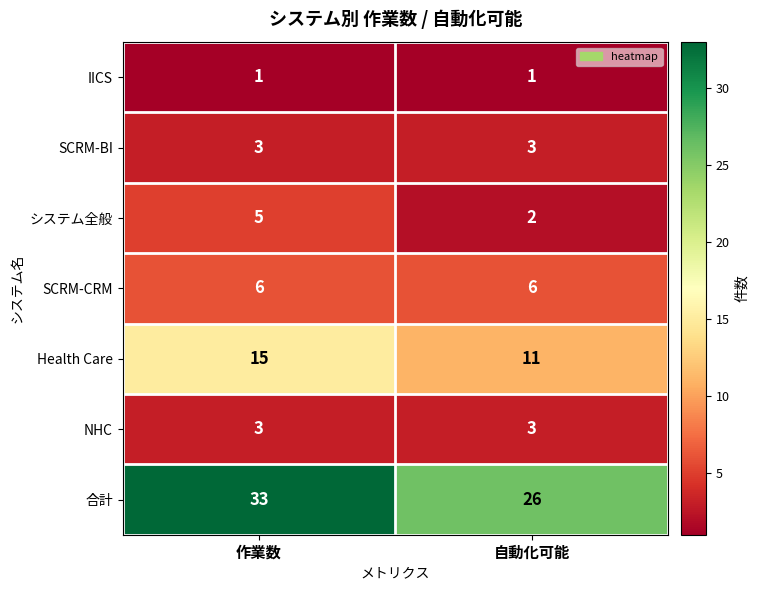

Rank the categories by 合計 value from highest to lowest.

作業数, 自動化可能